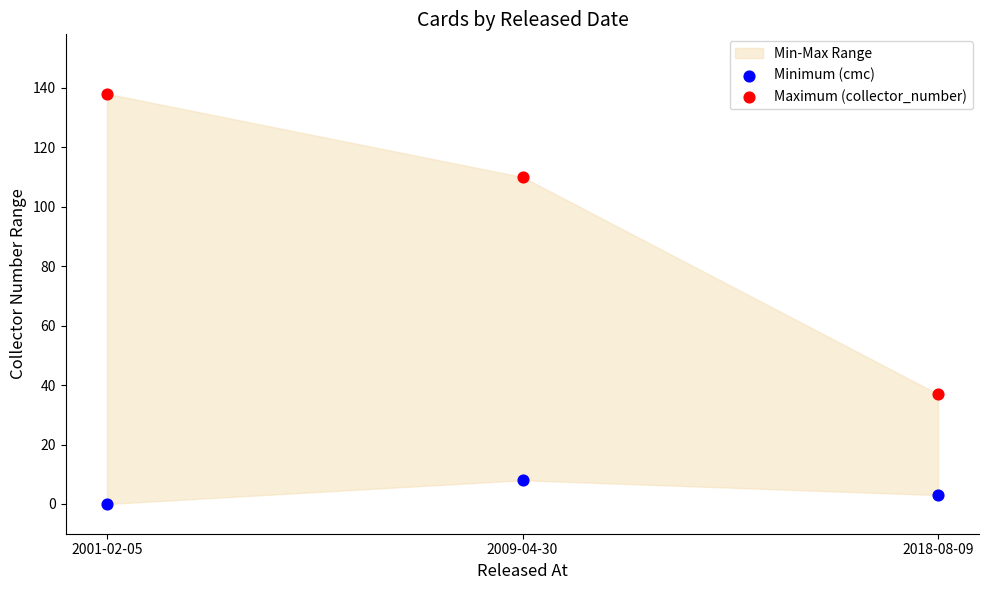

Which series has the largest Y range (max minus min)?

Maximum (collector_number)